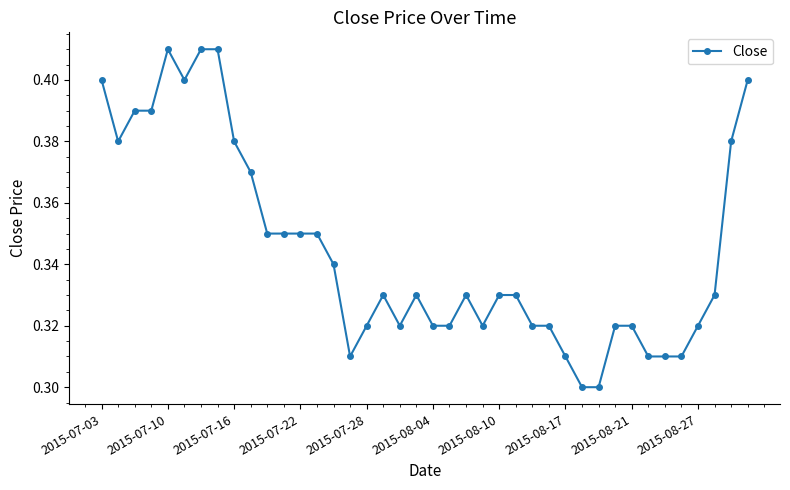

Count the values in the range 0 to 1.

40